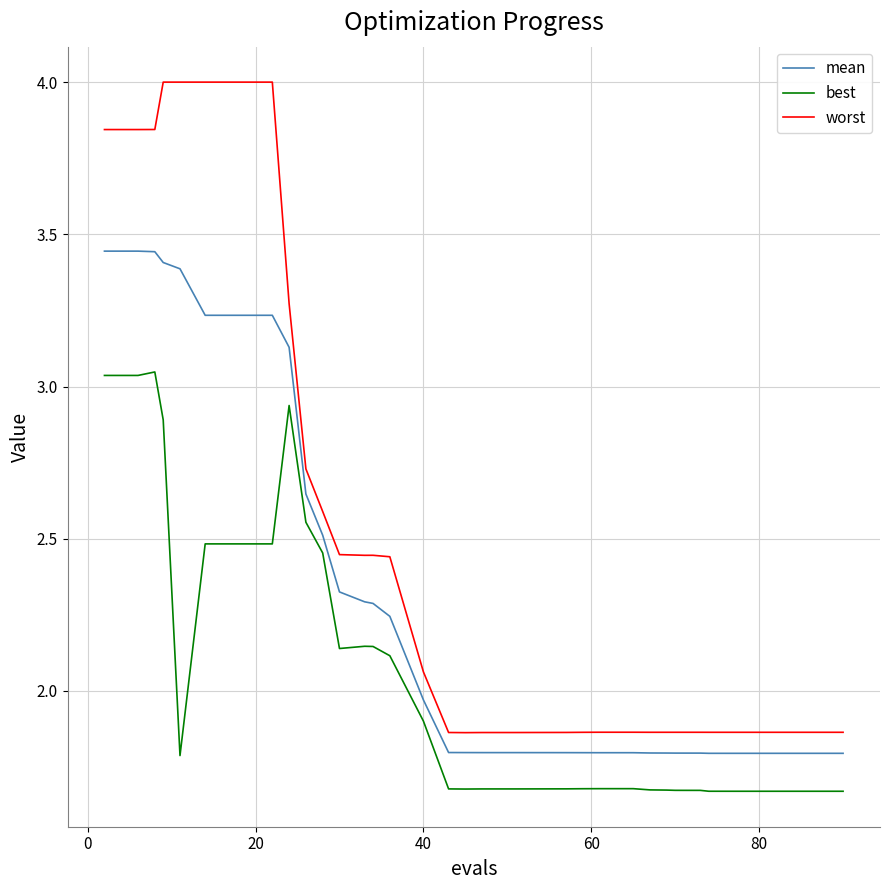

List the series in order of their peak value, highest first.

worst, mean, best